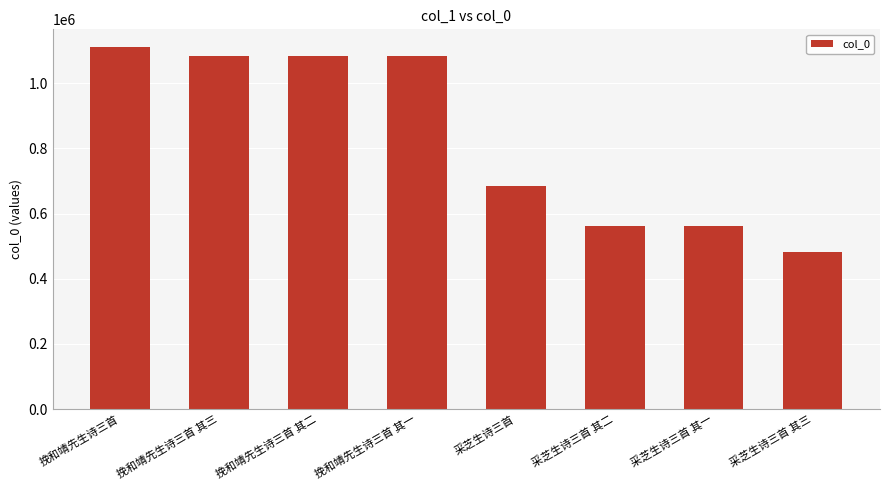

How many data points are less than 1084295?

4